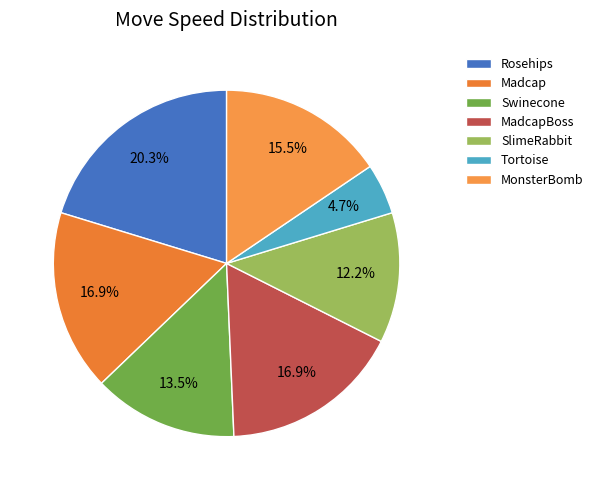

Is the sum of Madcap and SlimeRabbit greater than half?

No